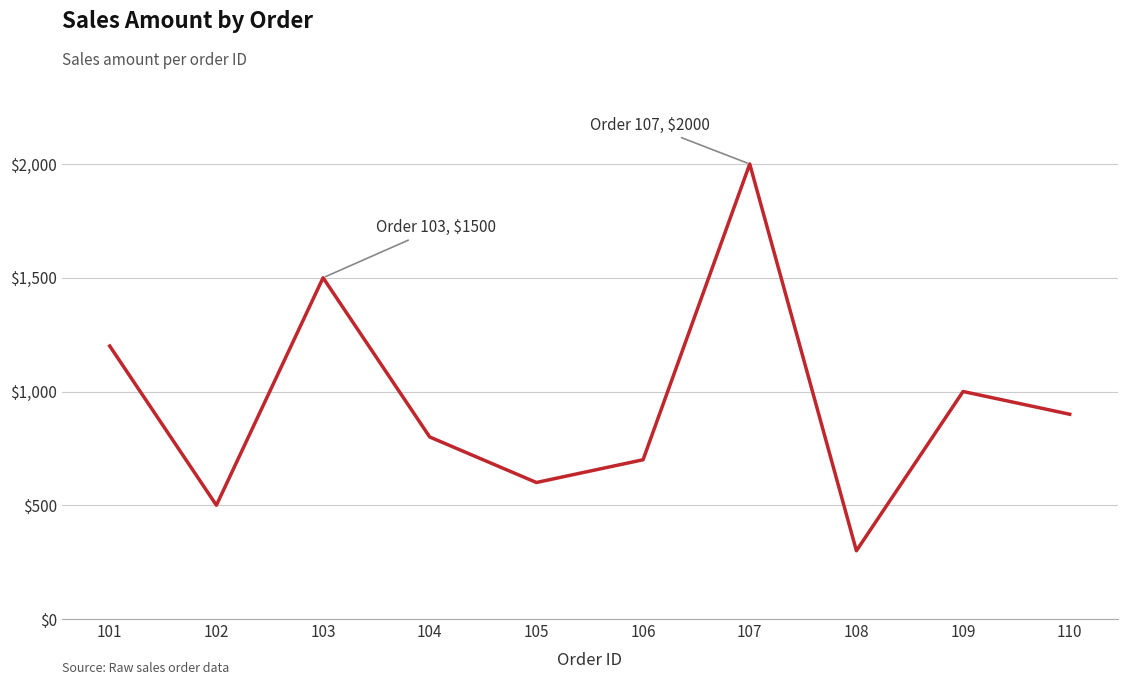

How many interior local peaks (higher than both neighbors) does the data have?

3